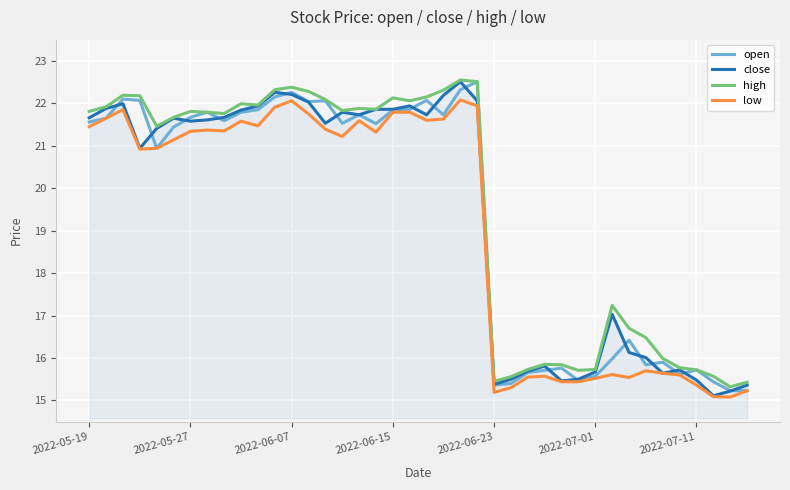

What is the highest value of the close series?

22.5